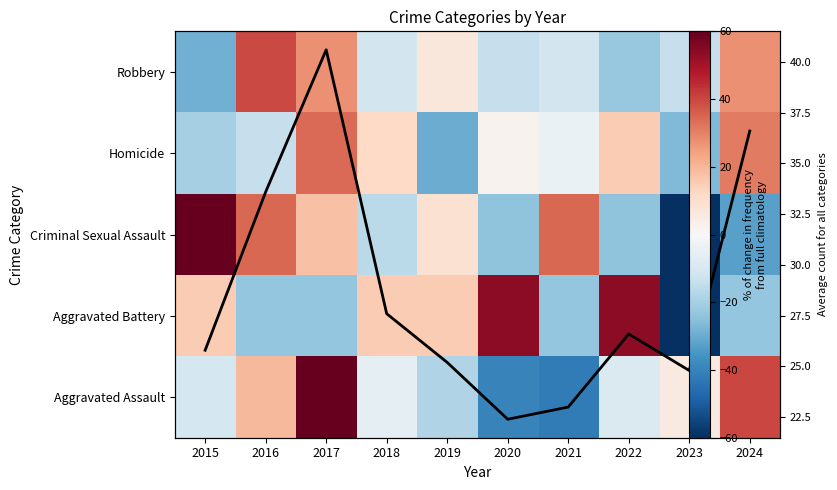

Is the value of Aggravated Battery at 2019 greater than the value of Homicide at 2017?

No